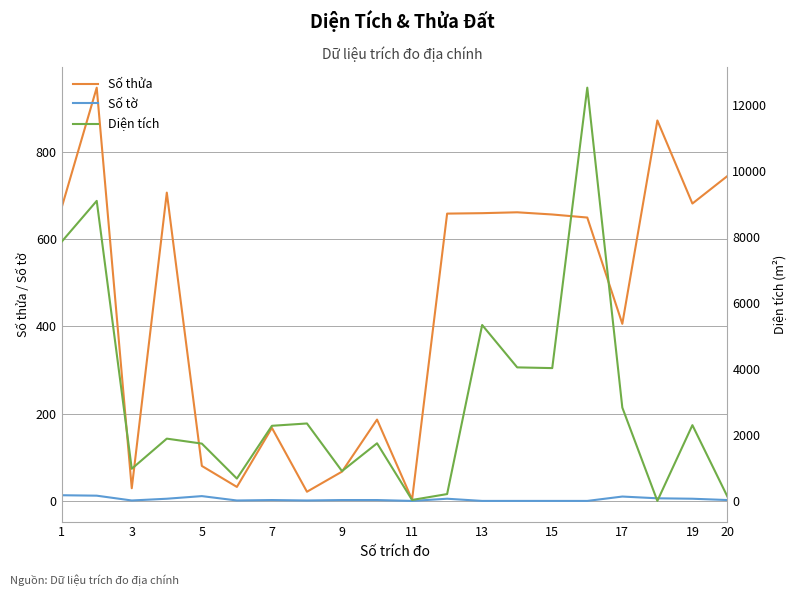

How many series are shown in this chart?

3